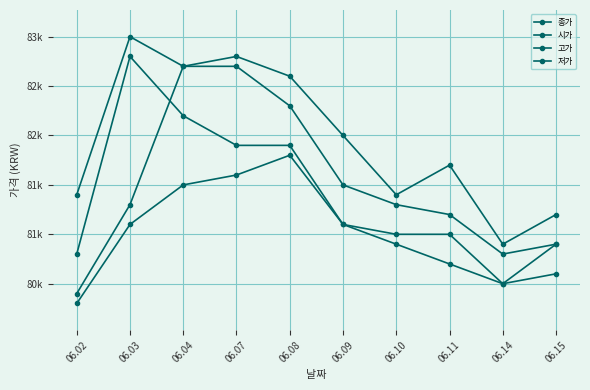

Is this an area chart (filled region under the line)?

No